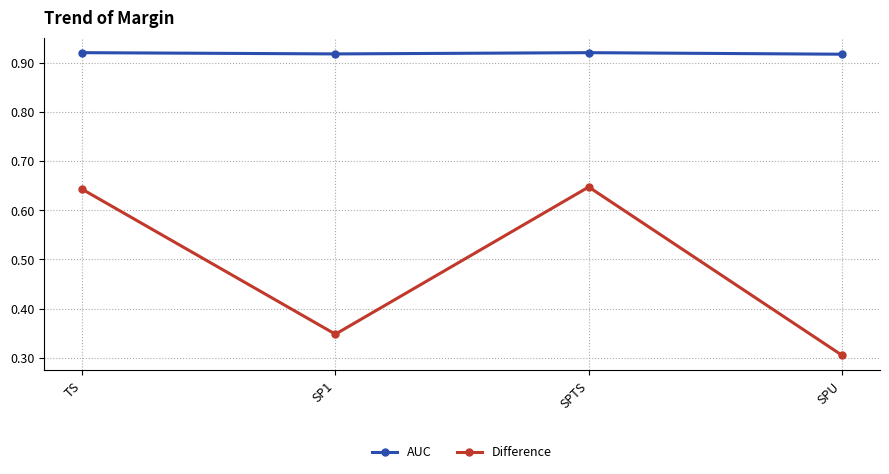

What position from the left is SPU?

4